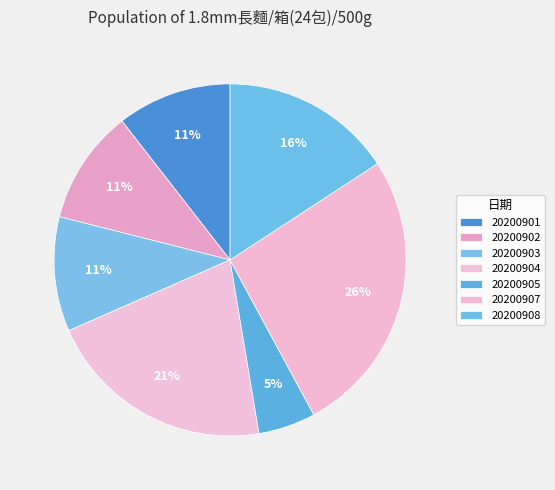

Count the number of slices in the pie.

7